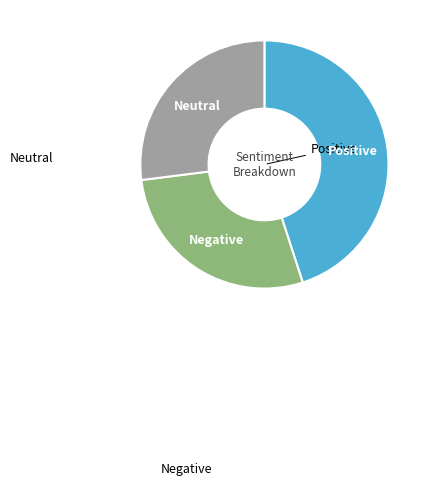

Is there any slice that represents more than half of the pie?

No